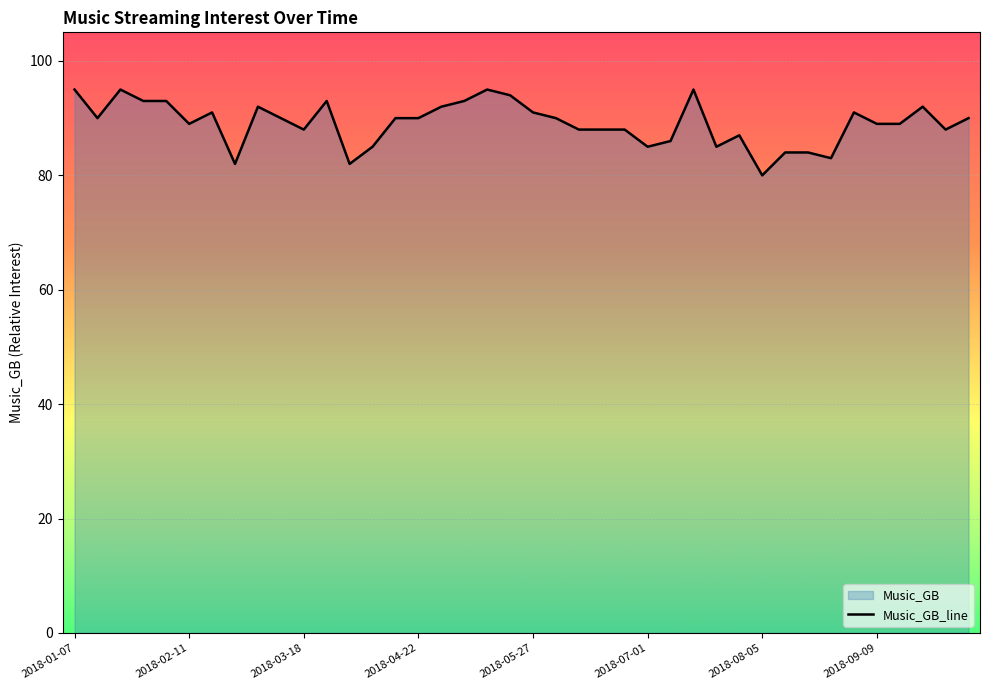

What is the maximum value shown in the chart?

95